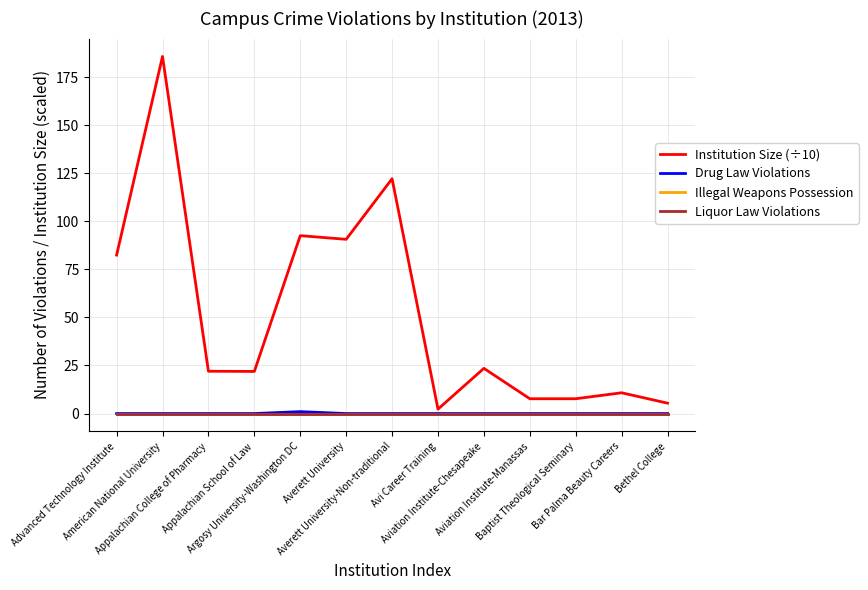

How many lines are shown in the chart?

4